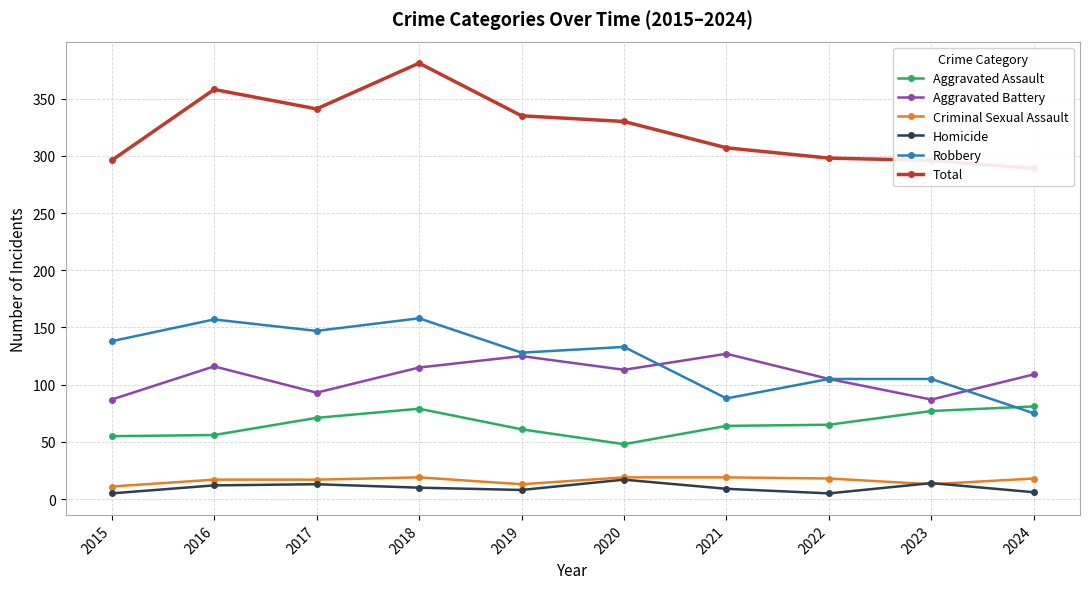

How many lines are shown in the chart?

6